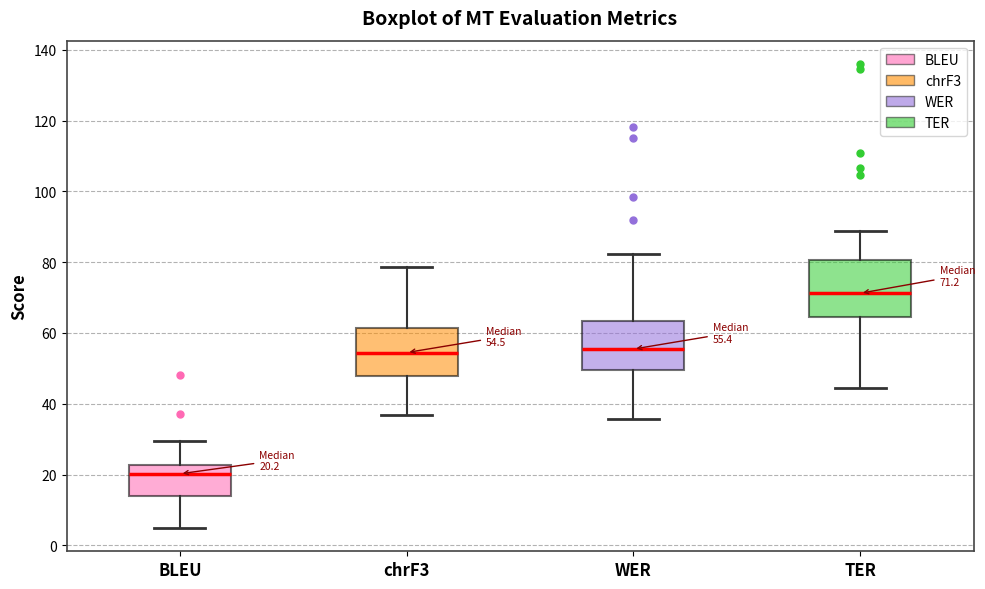

Which box's median line is the highest?

TER